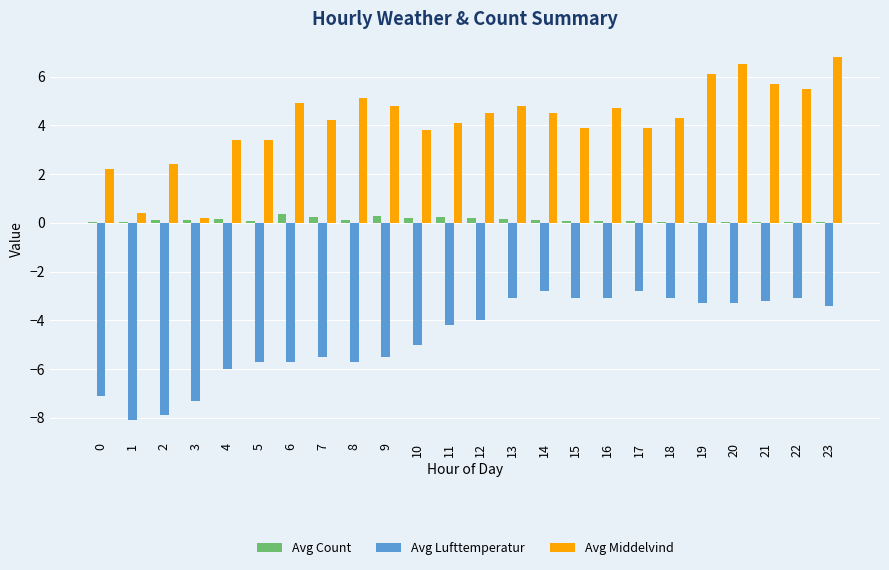

What value does the Avg Count series have at 5?

0.1